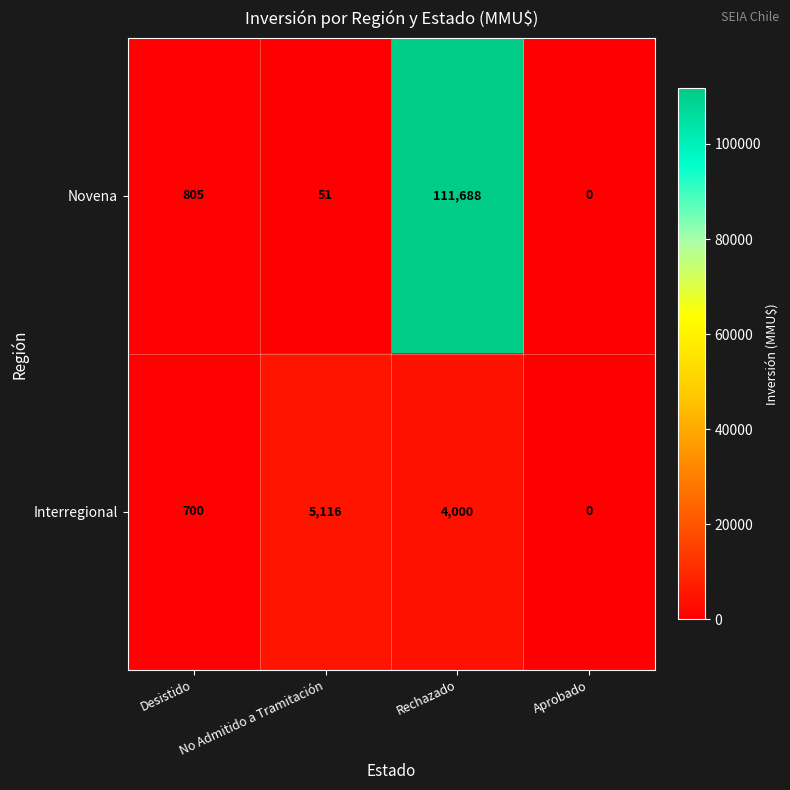

Rank the series by their average value, from lowest to highest.

Interregional, Novena